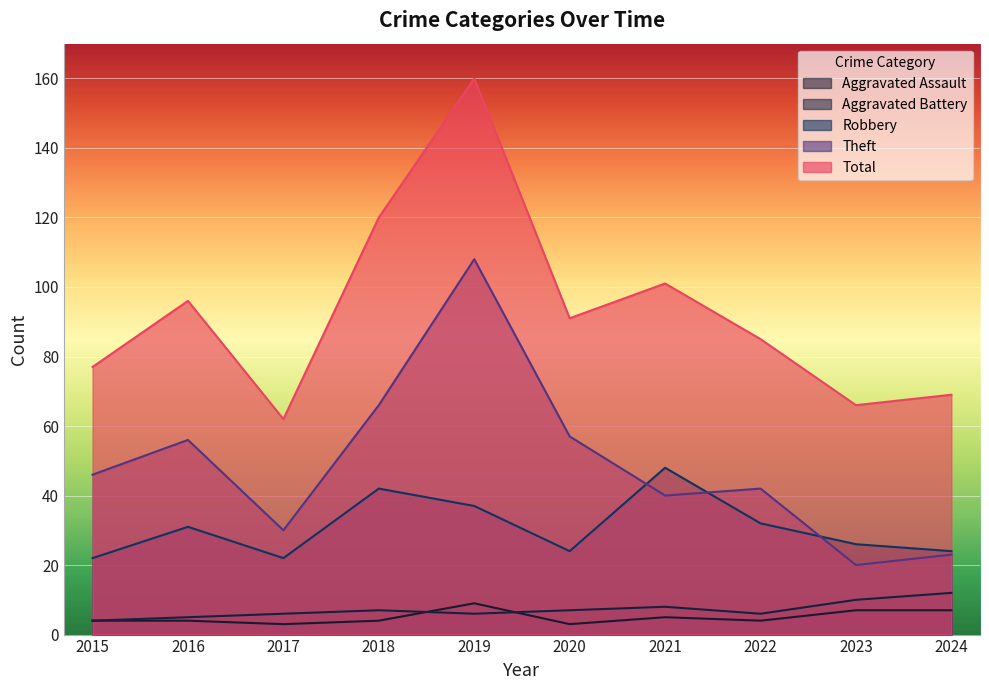

At which category does Aggravated Battery reach its first local valley?

2019